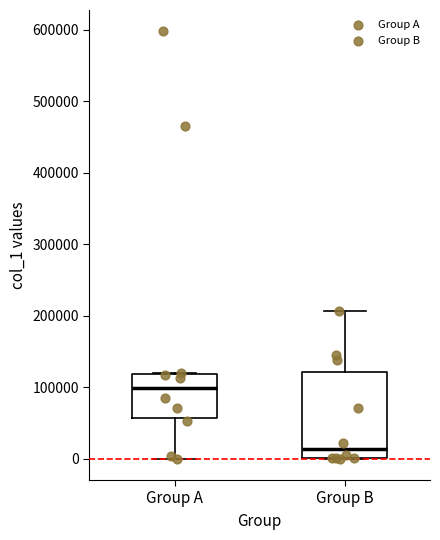

Which box's median line is the highest?

Group A